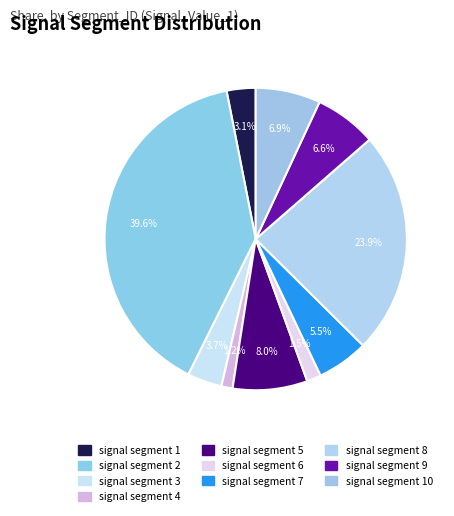

How many segments does this pie chart have?

10